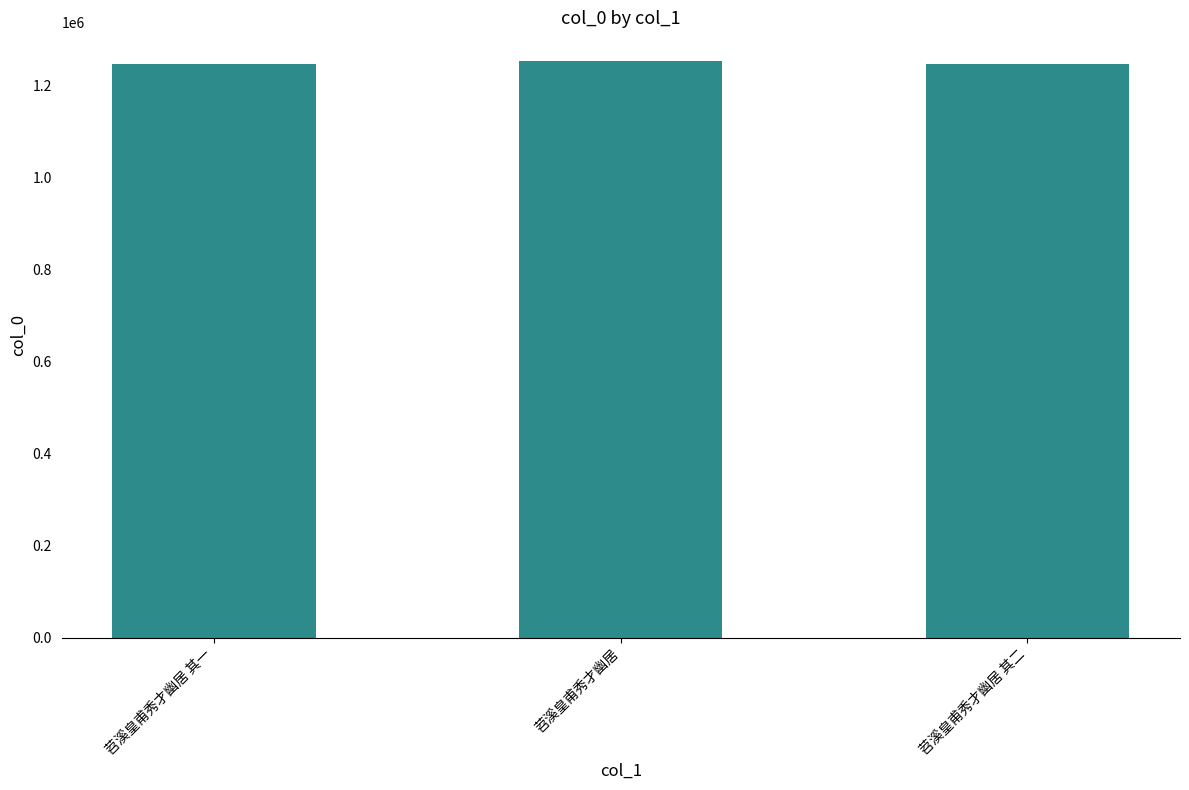

Does the chart contain any negative values?

No